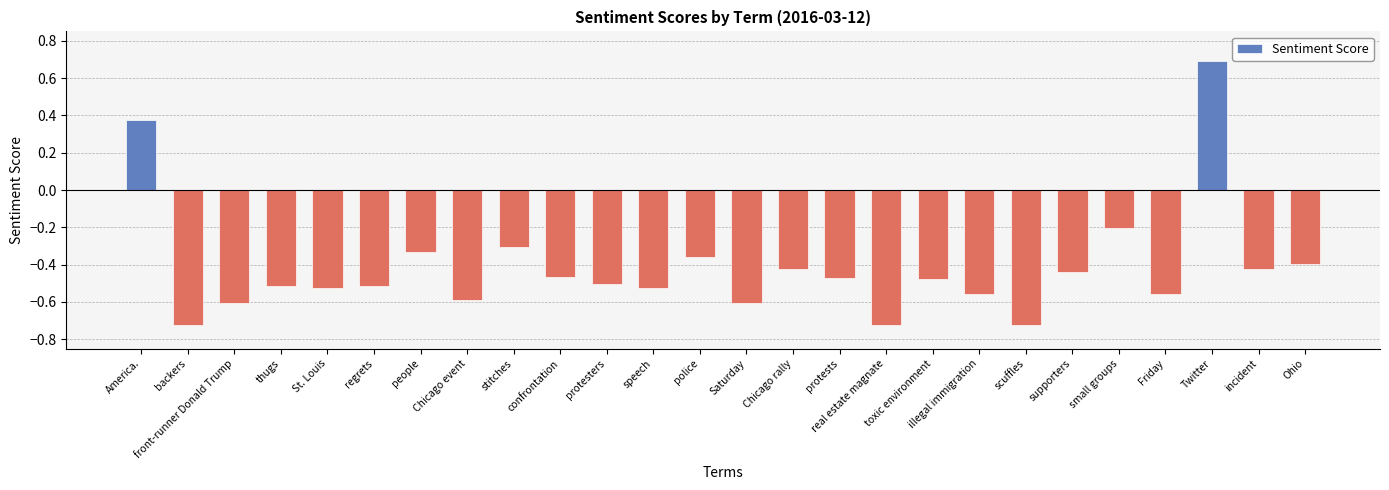

Between Twitter and confrontation, which is larger?

Twitter